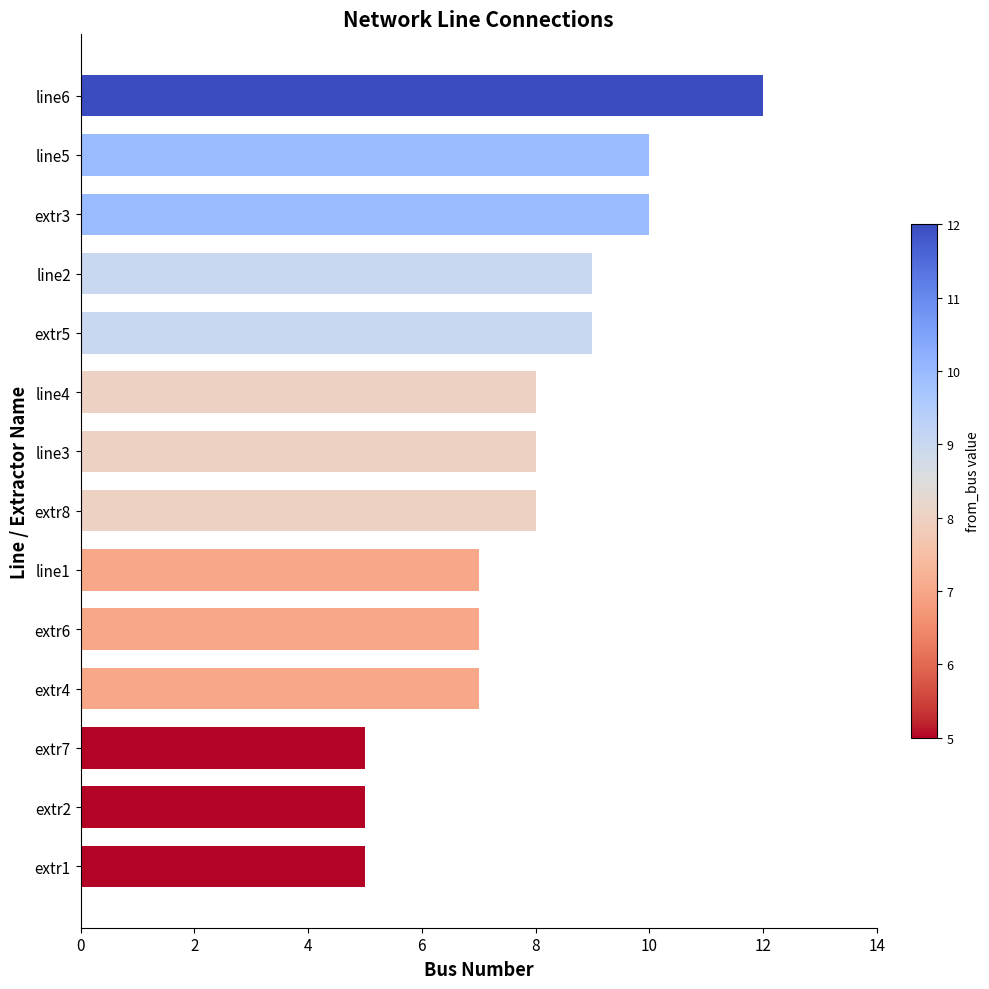

What is the average value?

8